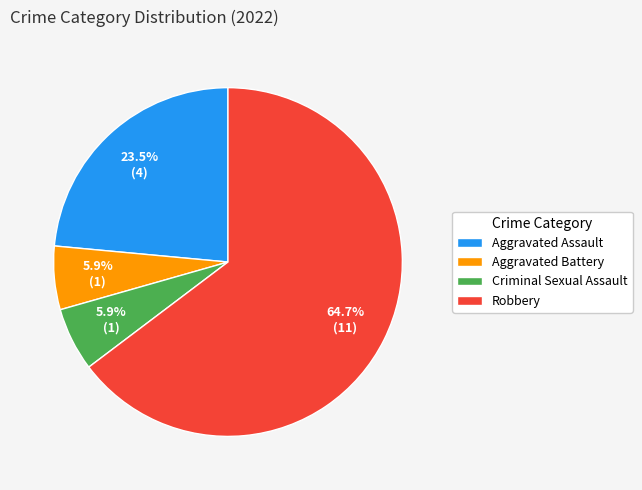

Combined, do Criminal Sexual Assault and Aggravated Assault account for over 50%?

No